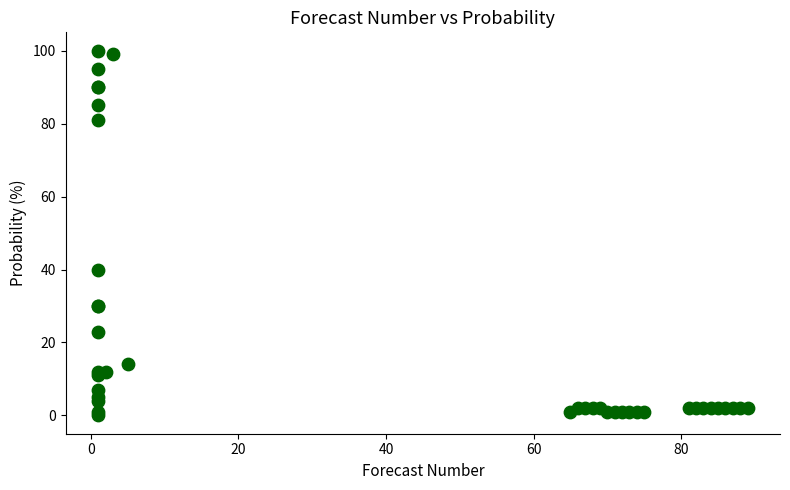

What Y value in the scatter plot is closest to 50?

40